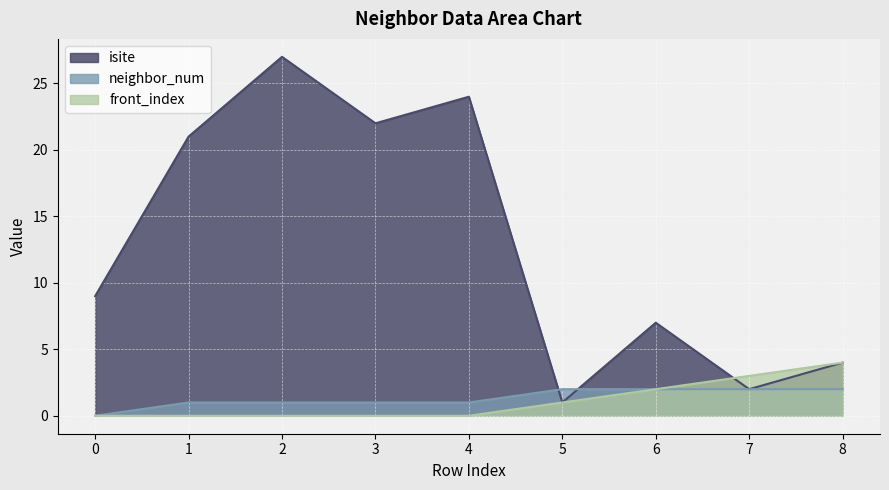

Which series has the largest range (max minus min)?

isite